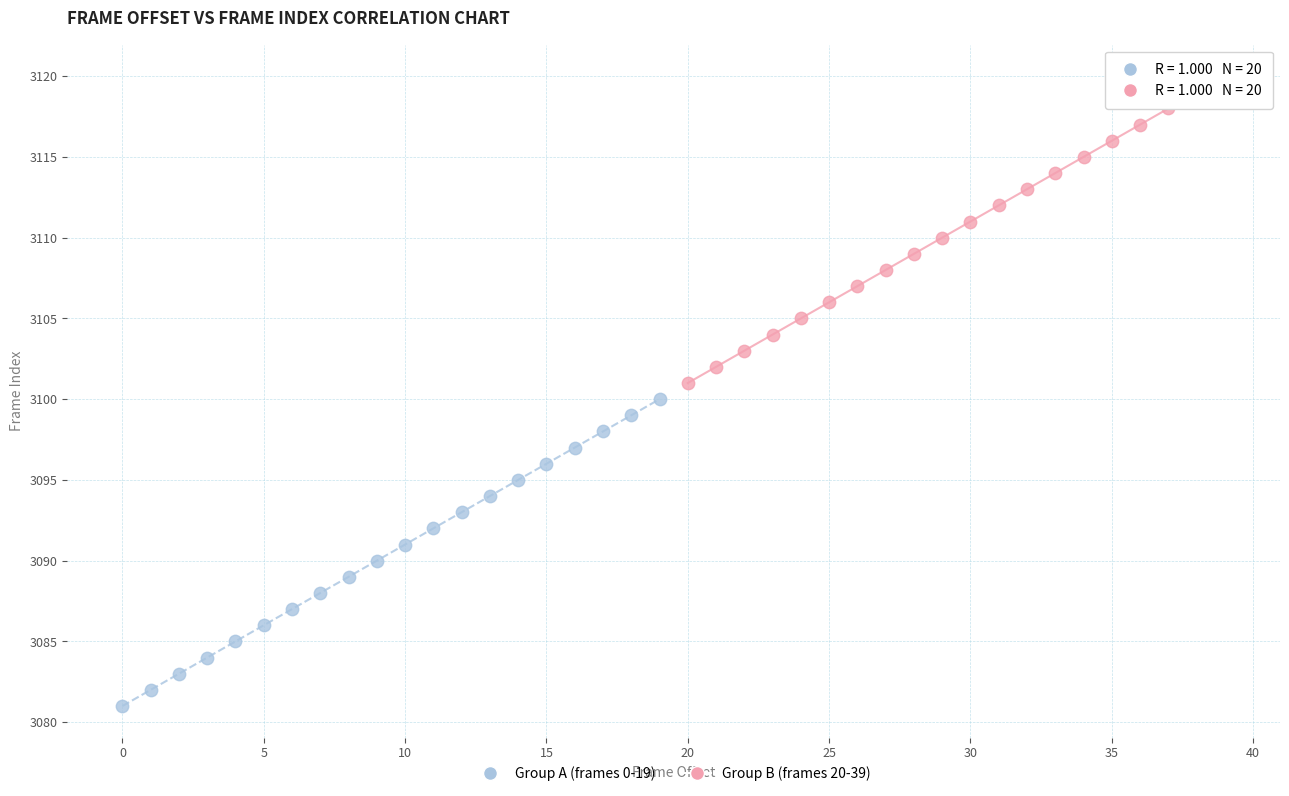

Which series reaches the minimum Y coordinate?

Group A (frames 0-19)